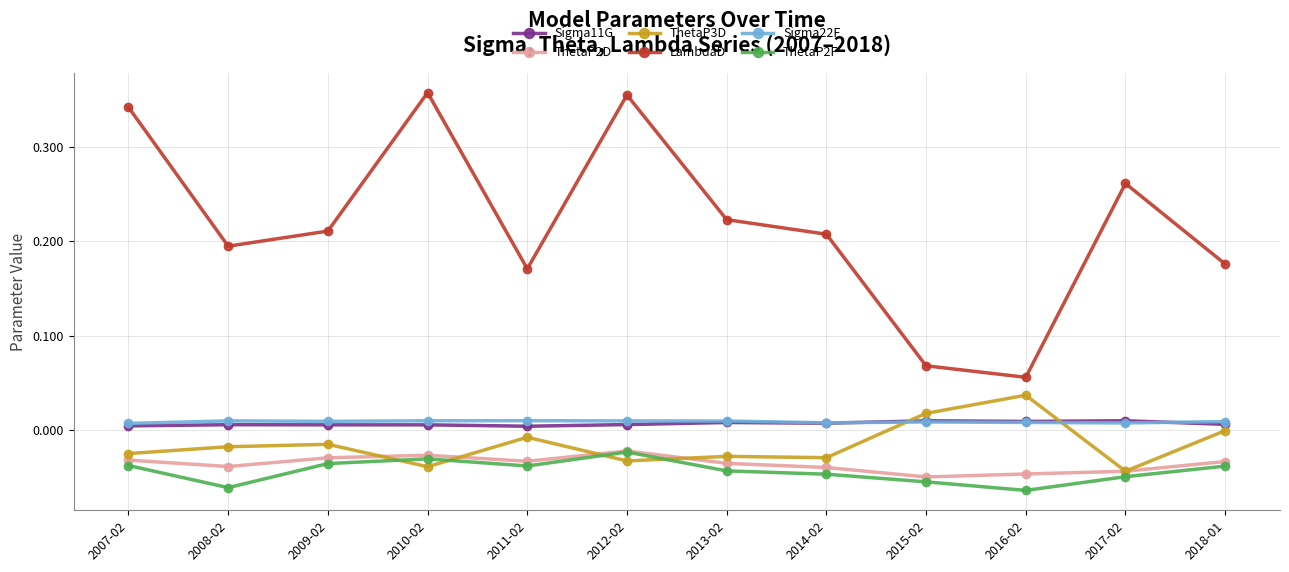

Does the chart have visible grid lines?

Yes